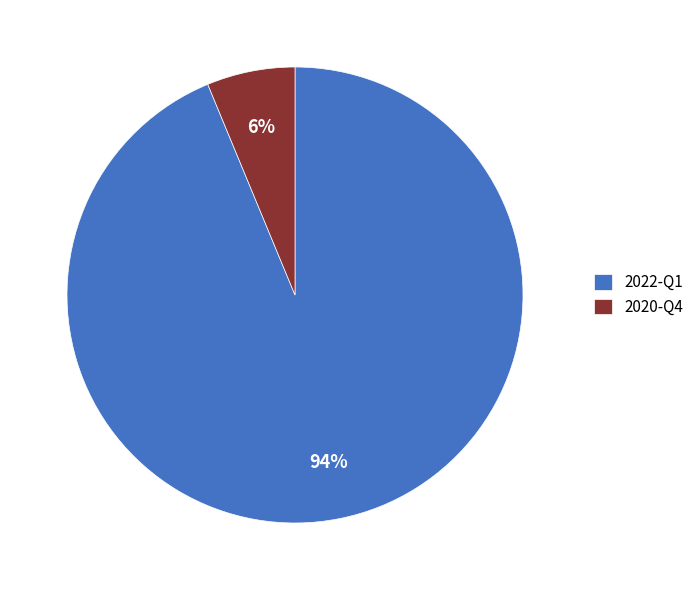

To the nearest percent, what portion does 2020-Q4 represent?

6%